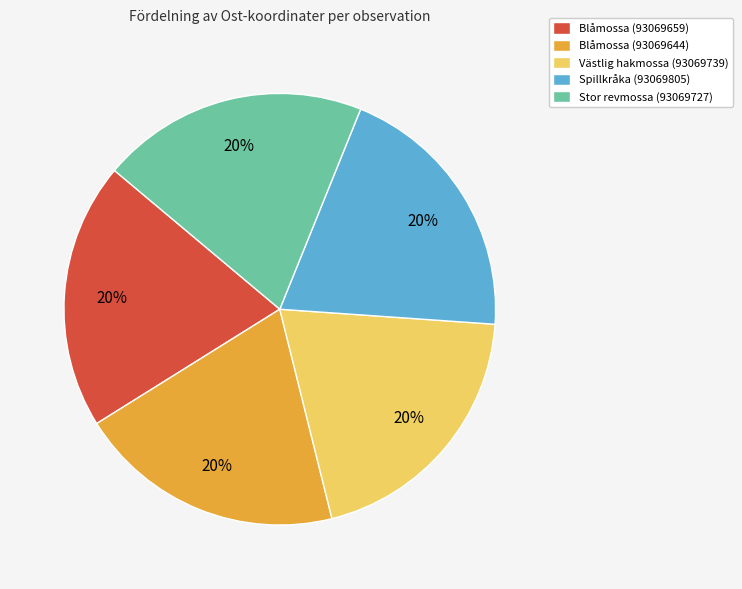

How many slices are in this pie chart?

5